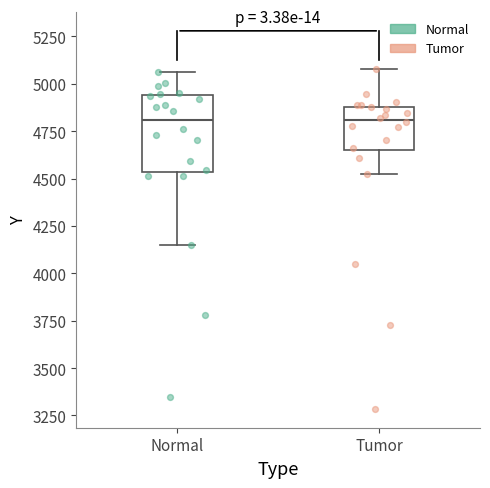

Where does the median line of the box for Normal sit on the y-axis? The values are not printed on the chart, so give them approximately, as read against the axis.

4800